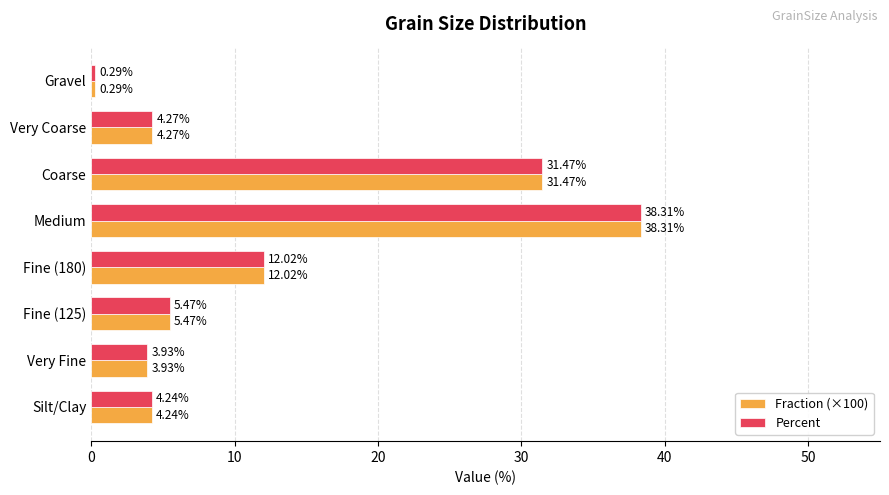

What is the difference between the Percent values at Fine (180) and Very Coarse?

7.8